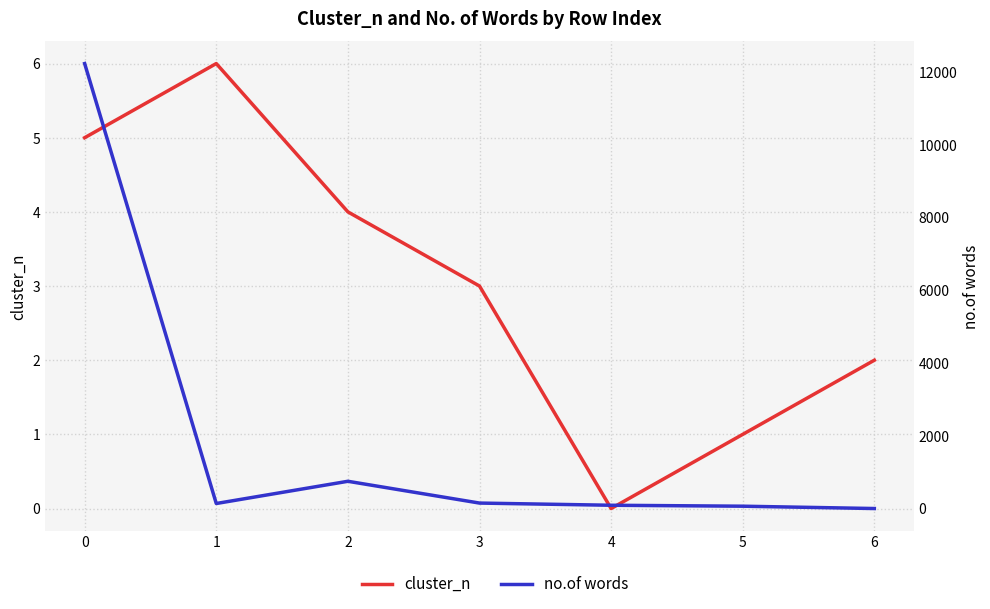

What is the sum of all no.of words values?

13430